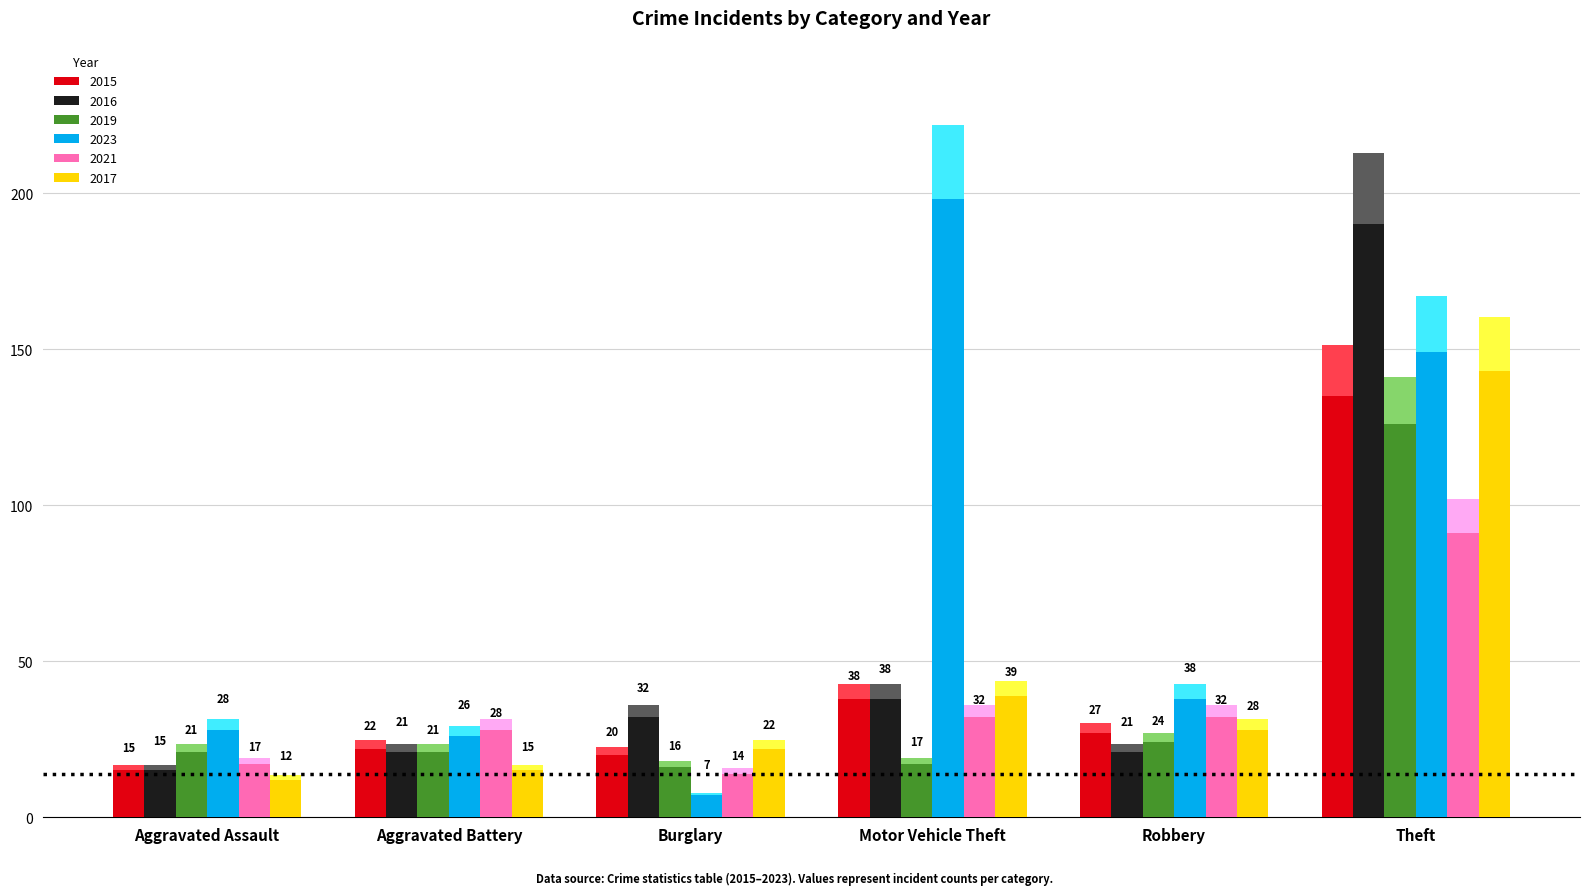

What is the difference between the maximum and minimum values in the 2021 series?

77